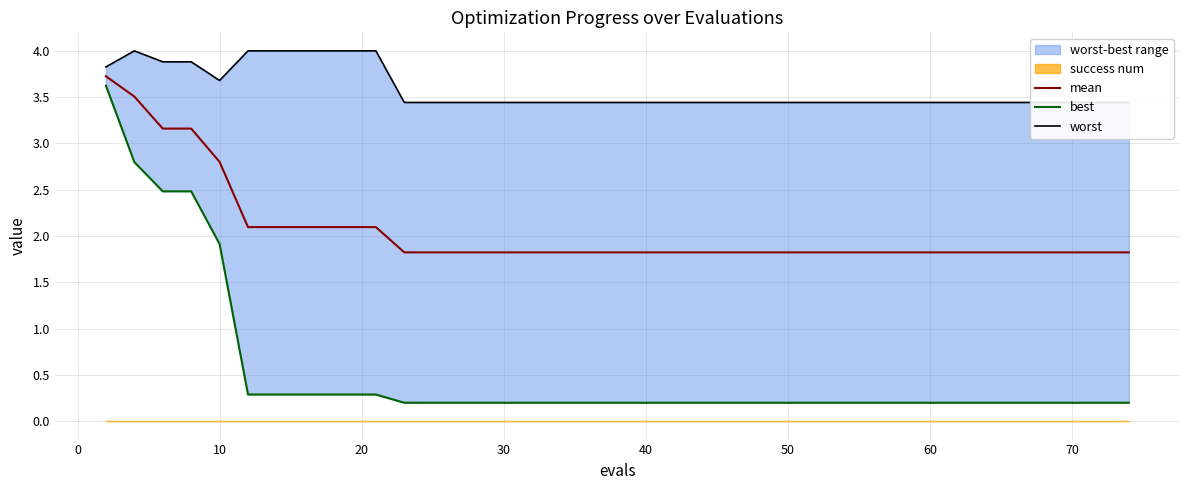

True or false: worst and best intersect in this chart.

False